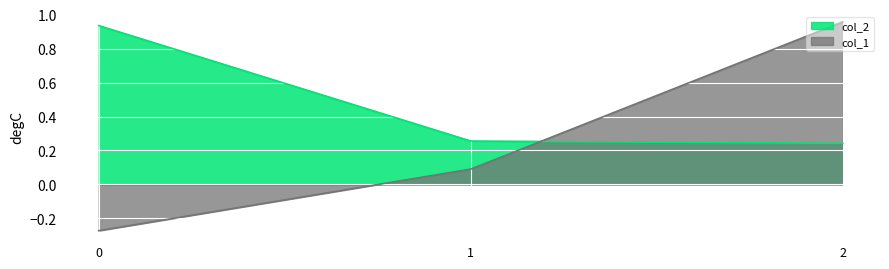

List the series in order of their peak value, highest first.

col_1, col_2